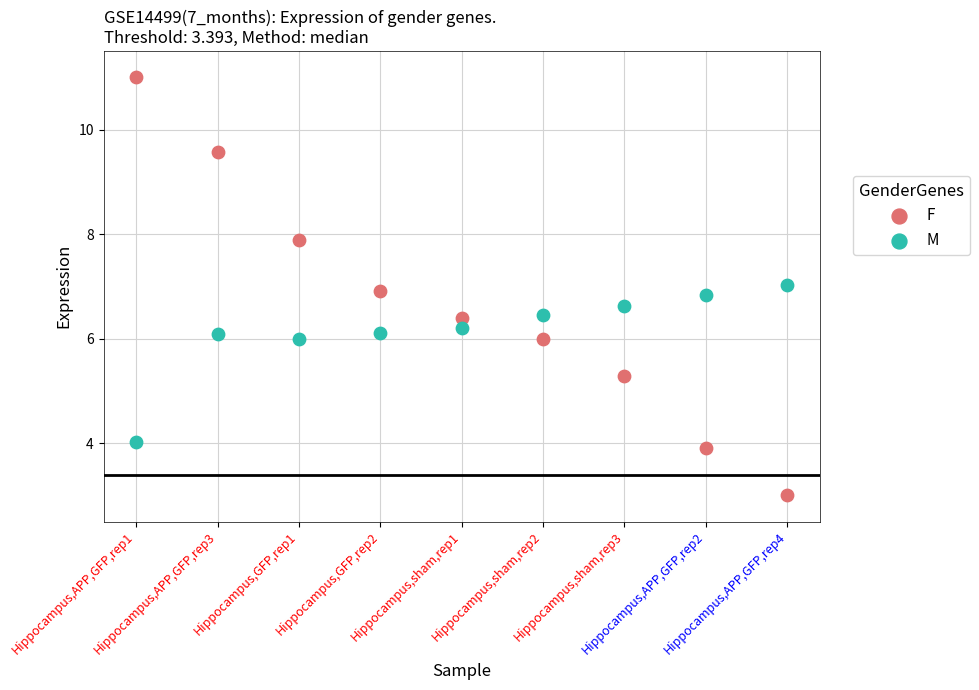

What are all the series names shown in the legend?

F, M